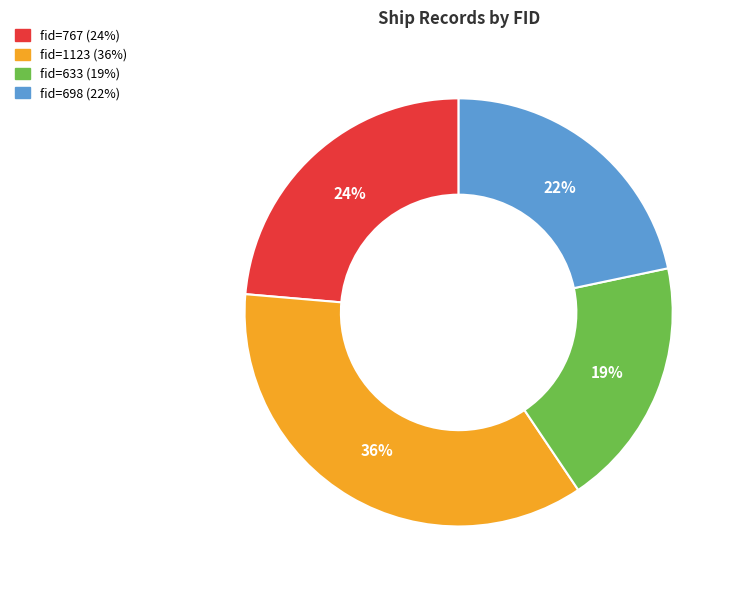

Does any single category account for the majority?

No